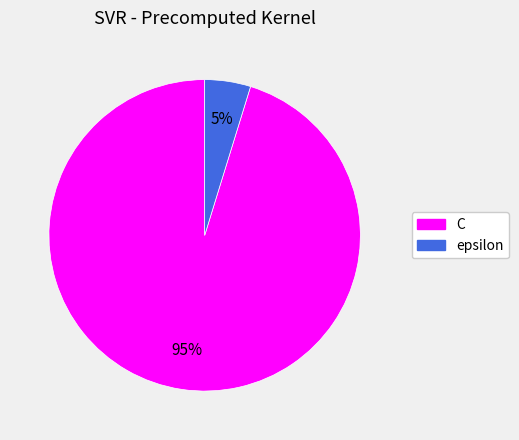

Which has a higher value, C or epsilon?

C